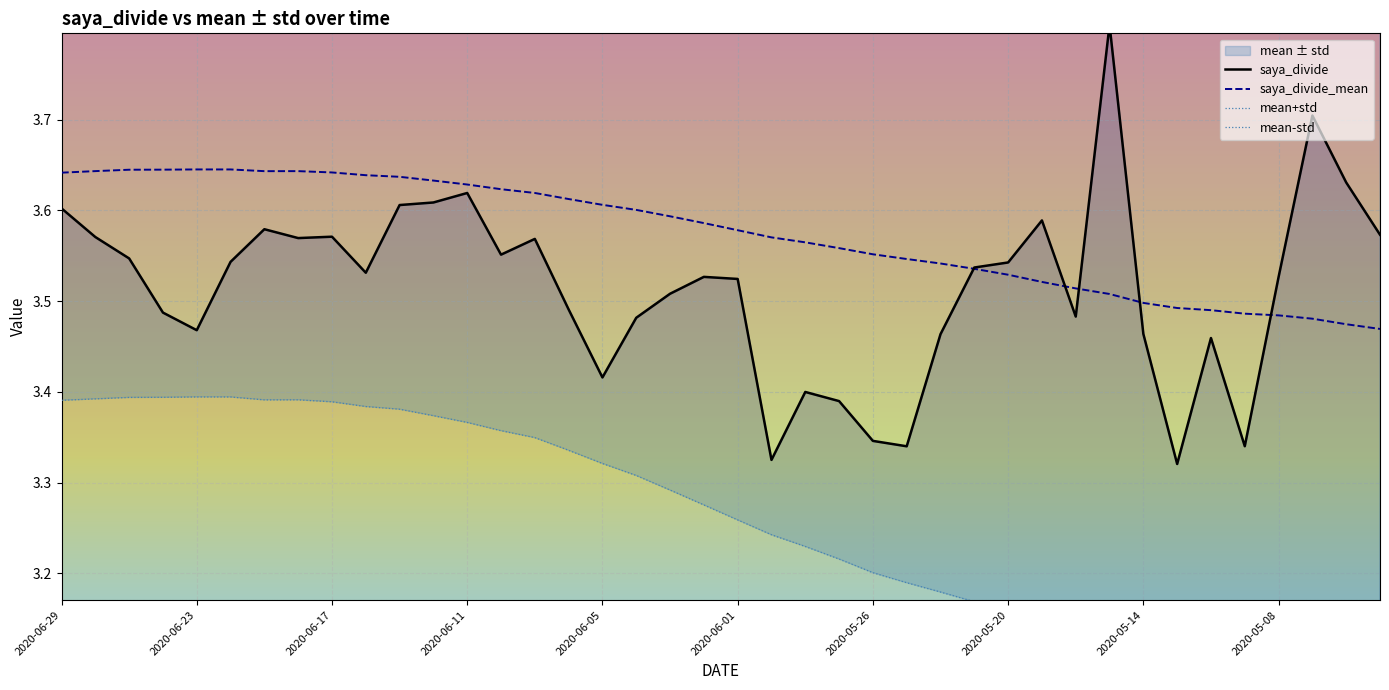

What is the difference between the maximum and minimum values in the saya_divide_mean series?

0.2